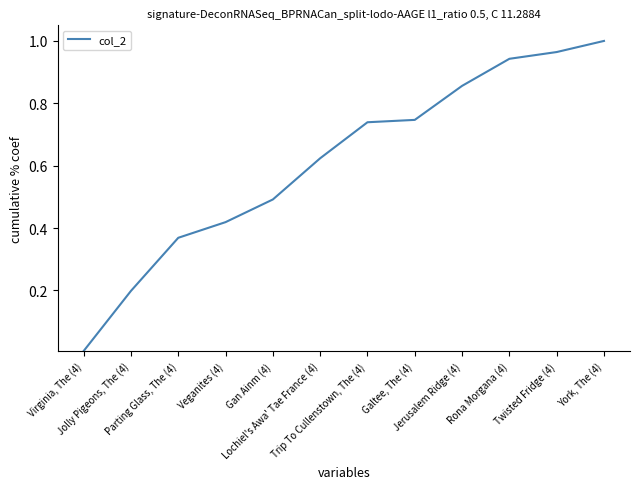

What is the change in value from Rona Morgana (4) to York, The (4)?

+0.1